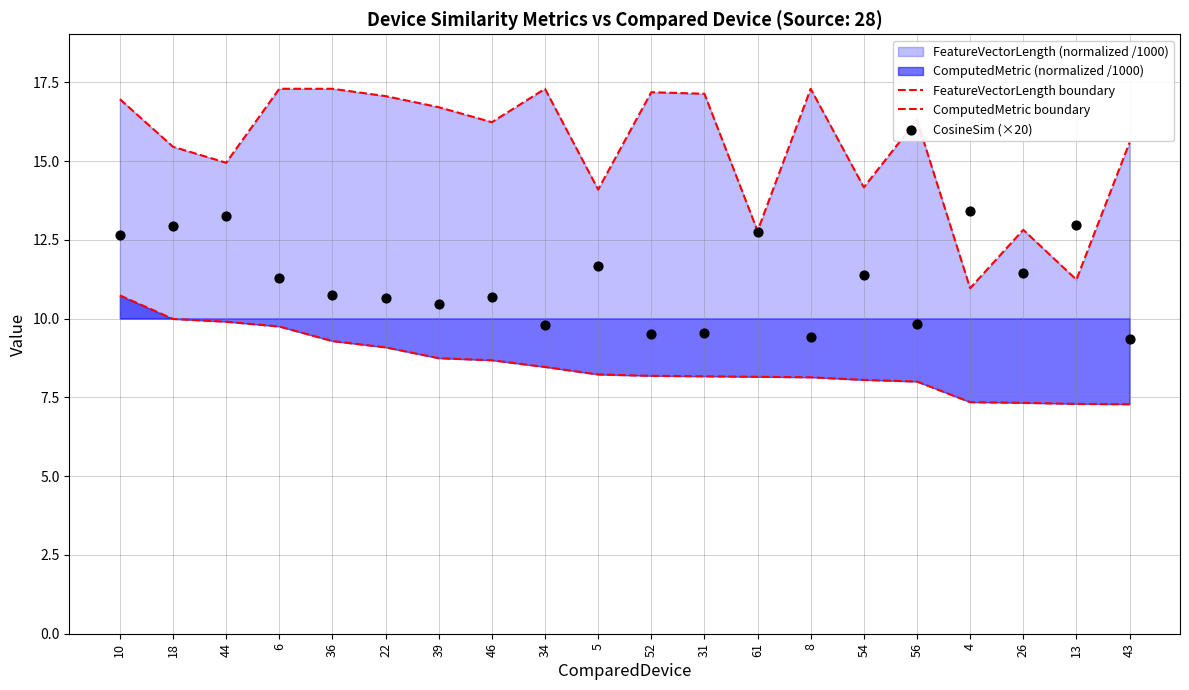

Which series reaches the maximum Y coordinate?

FeatureVectorLength boundary